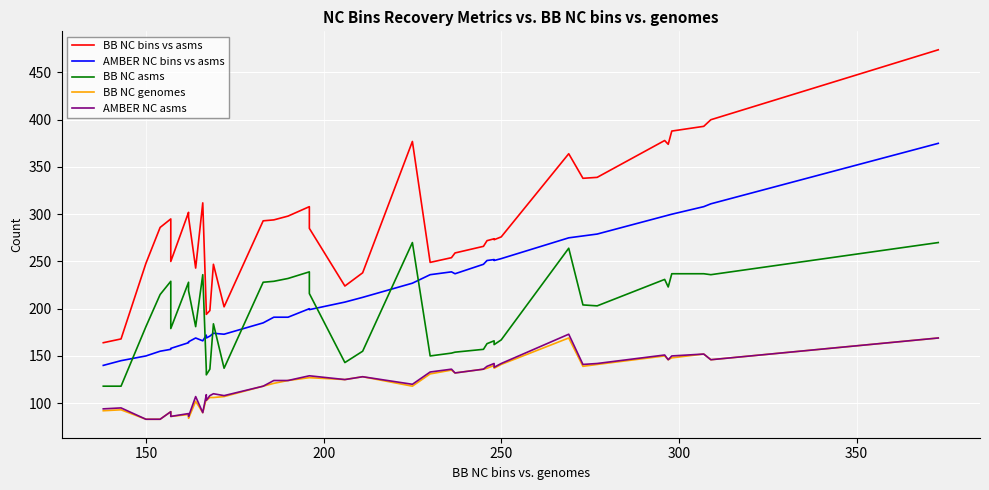

Reading right to left, list all the values displayed in this chart.

BB NC bins vs asms: 474	400	393	388	374	378	339	338	364	276	273	274	272	266	259	254	249	377	238	224	285	308	298	294	293	202	247	198	194	197	312	243	297	302	250	295	286	248	168	164
AMBER NC bins vs asms: 375	311	308	300	299	298	279	277	275	253	251	252	251	247	237	239	236	227	212	207	199	200	191	191	185	173	174	171	169	172	166	169	165	164	158	157	155	150	145	140
BB NC asms: 270	236	237	237	223	231	203	204	264	167	162	166	163	157	154	153	150	270	155	143	216	239	232	229	228	137	184	136	130	135	236	181	219	228	179	229	215	181	118	118
BB NC genomes: 169	146	152	148	146	150	141	139	169	141	137	140	137	136	132	135	131	118	128	125	127	127	124	121	118	107	106	106	103	105	90	102	84	88	86	91	83	83	93	92
AMBER NC asms: 169	146	152	150	146	151	142	141	173	142	138	142	139	136	132	136	133	120	128	125	129	129	124	124	118	108	110	108	103	109	90	107	86	89	86	91	83	83	95	94